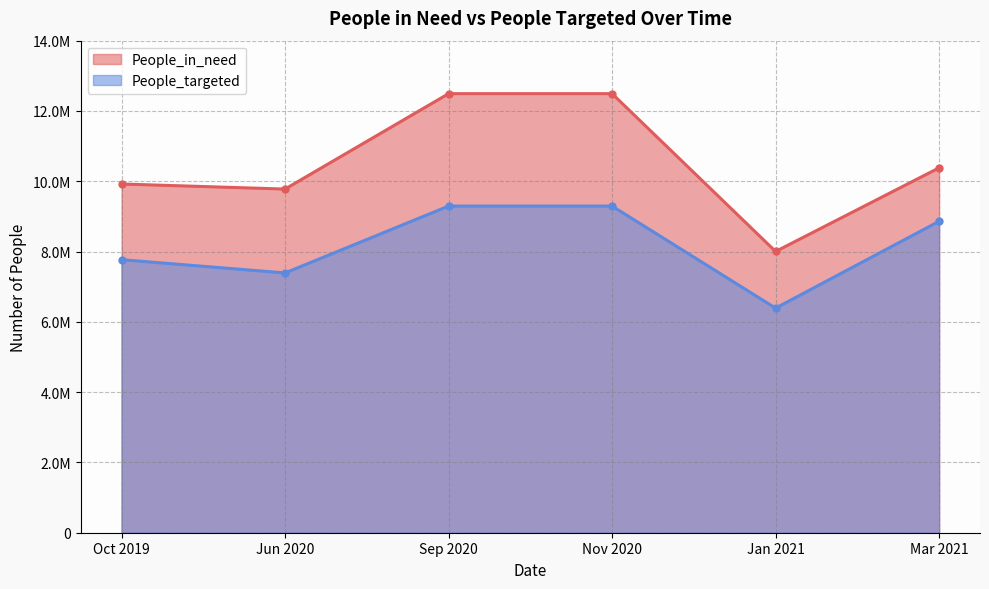

What are all the series names shown in the legend?

People_in_need, People_targeted